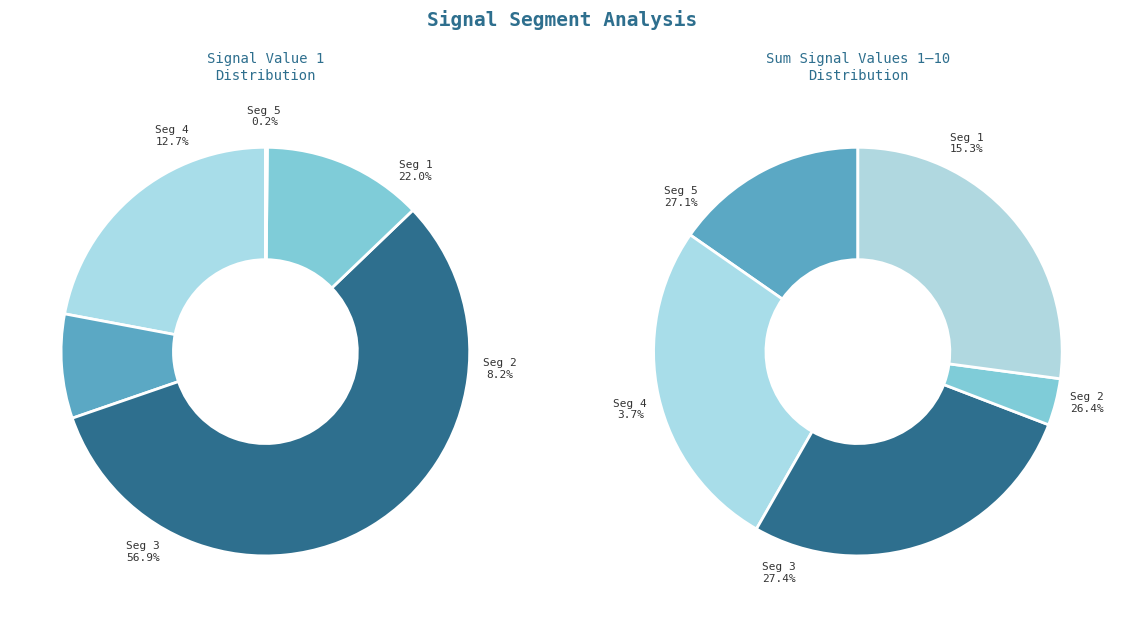

To the nearest percent, what is the combined percentage of signal segment 1 and signal segment 3?

79%